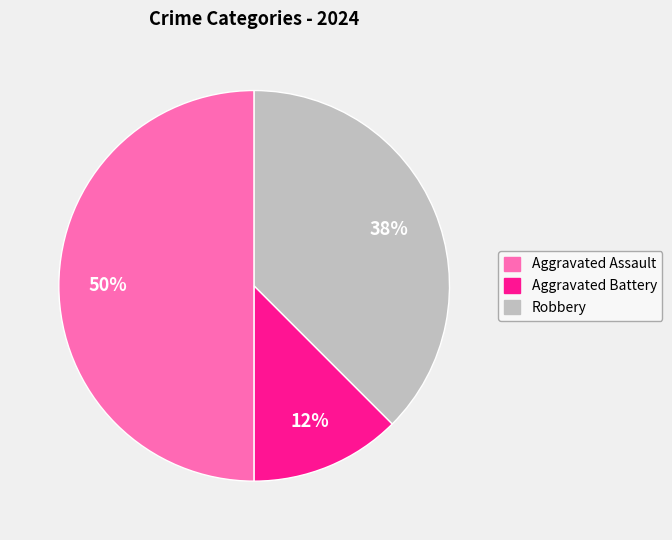

Does Robbery account for over 50% of the chart?

No